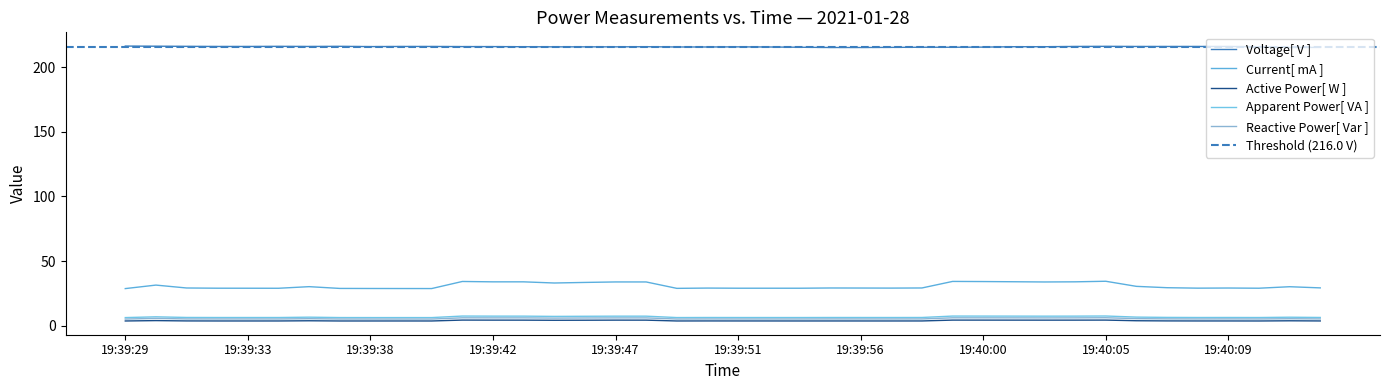

Which has a higher value, 19:39:31 or 19:39:40?

19:39:31